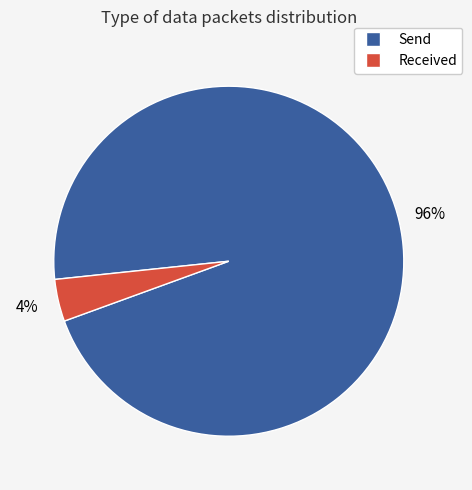

To the nearest percent, what is the difference between the largest and smallest slice percentages?

92%